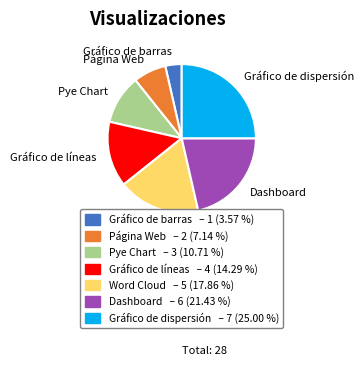

Which category has the smallest portion of the pie?

Gráfico de barras